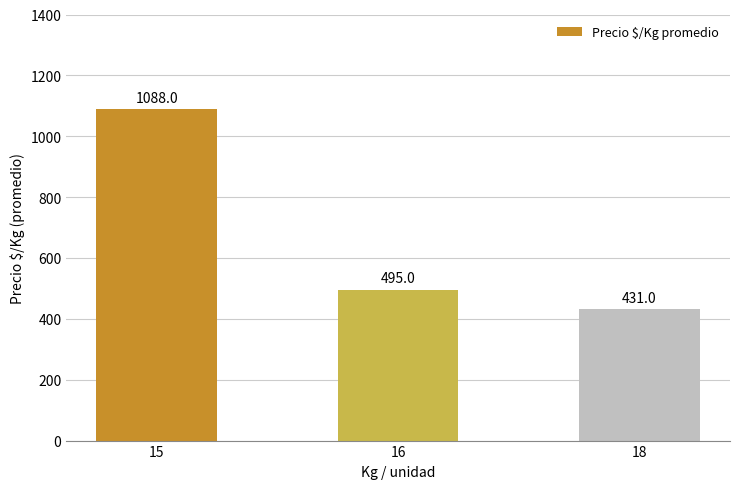

What is the maximum value shown in the chart?

1088